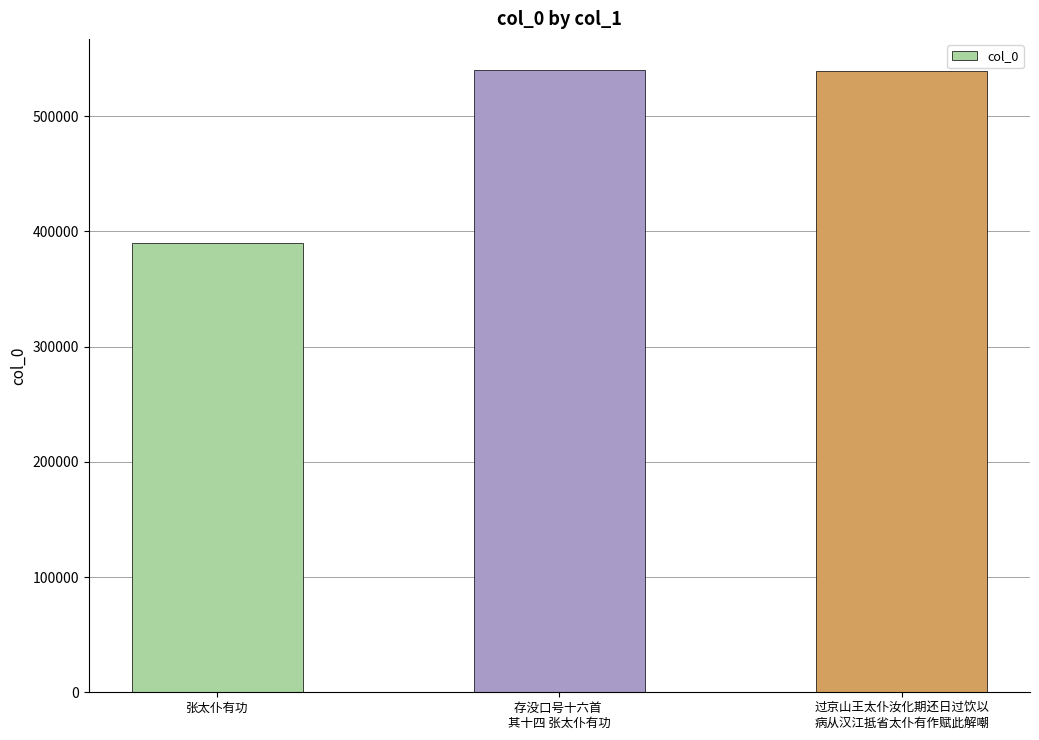

The chart shows a value of 389898 at 张太仆有功. True or false?

True